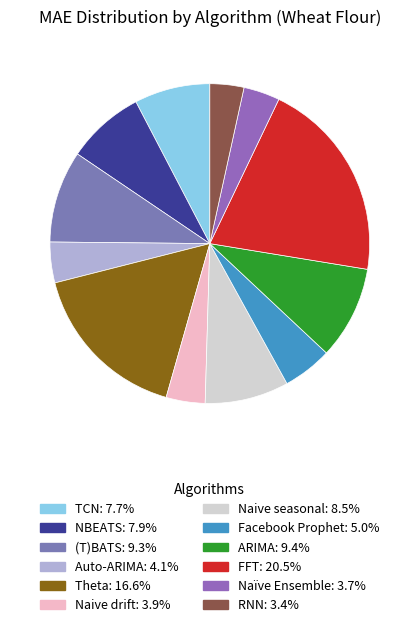

What is the largest slice in the pie chart?

FFT